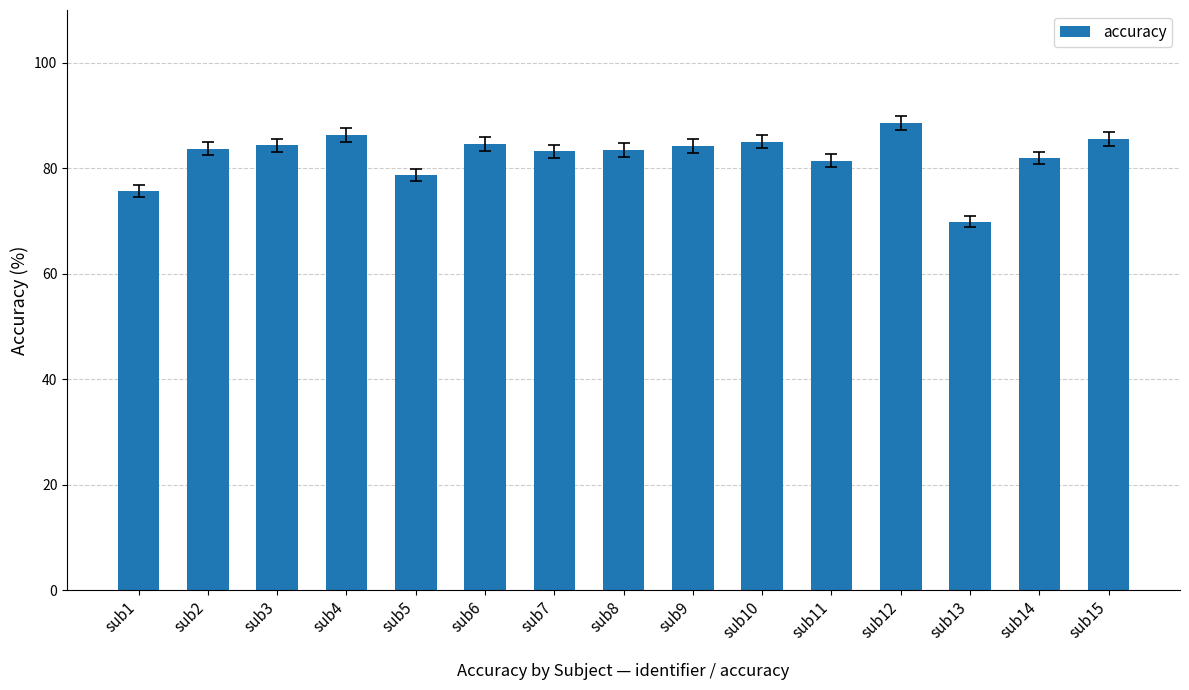

How many series are shown in this chart?

1